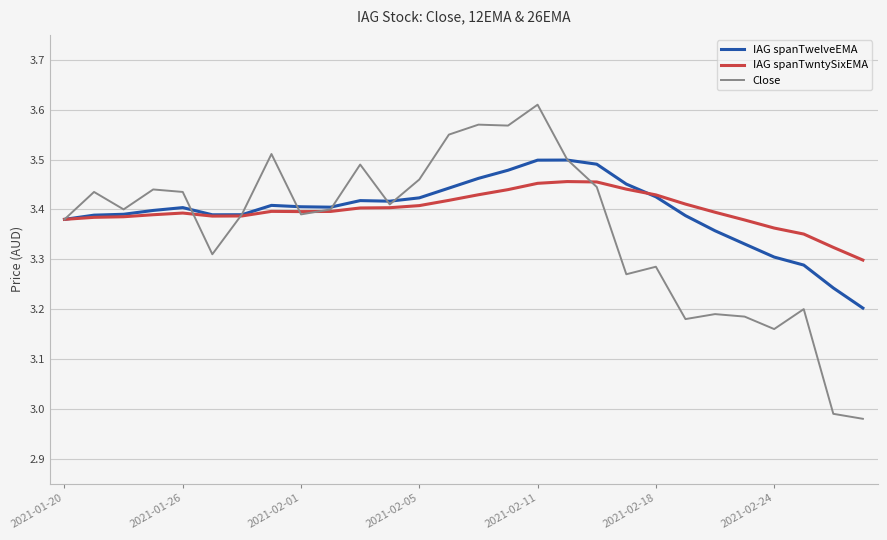

How many IAG spanTwelveEMA values are between 3 and 4?

28